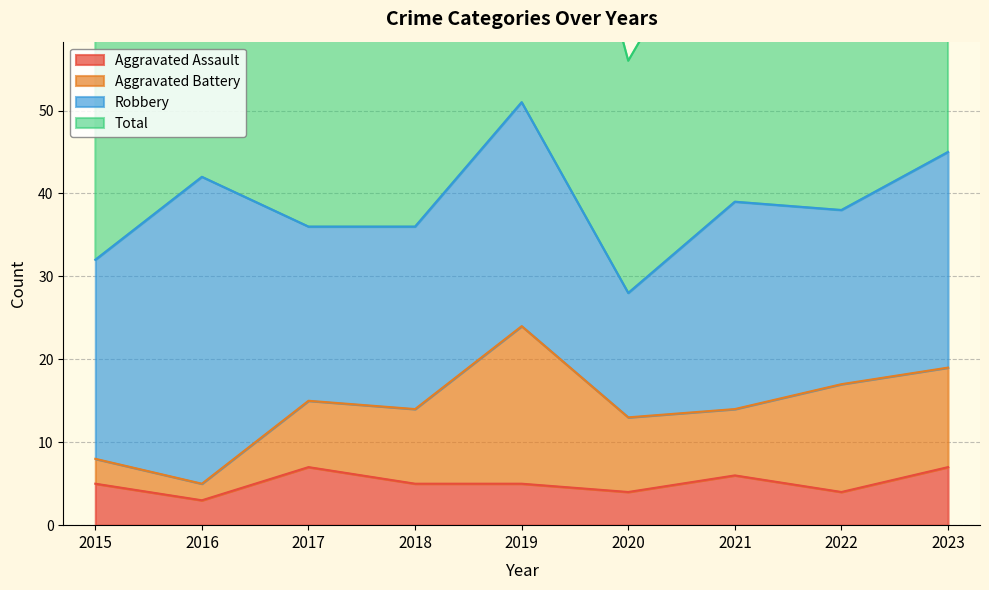

Is the value of Aggravated Assault at 2016 greater than the value of Total at 2019?

No